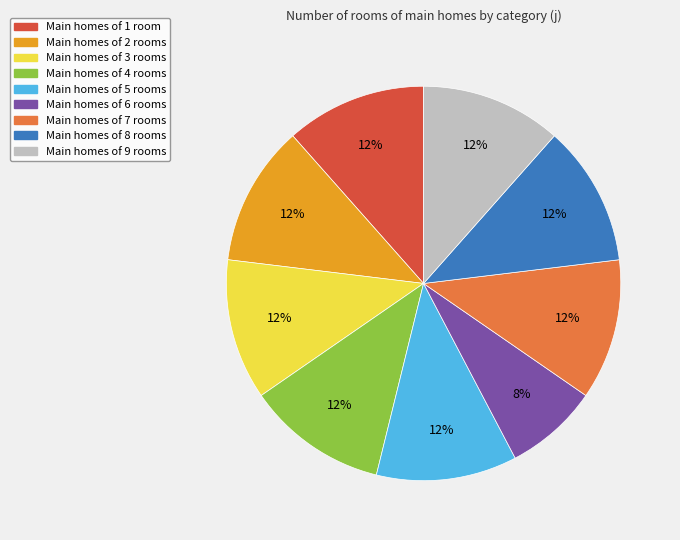

Is there any slice that represents more than half of the pie?

No